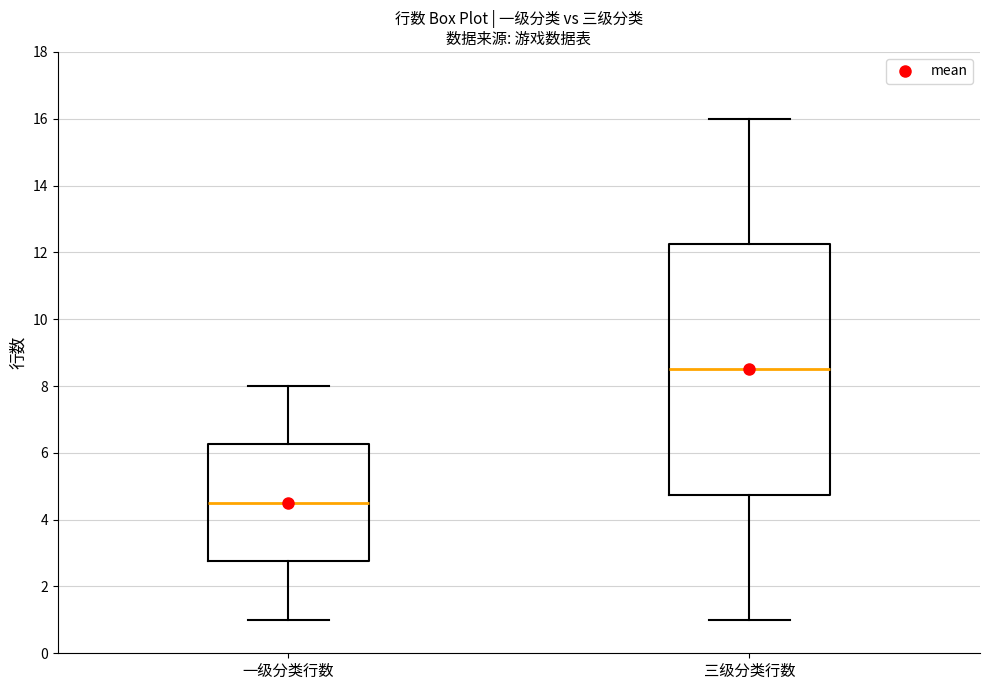

Reading left to right, read every box against the y-axis: the position of its median line, the range the box covers, and the ends of its whiskers. The values are not printed on the chart, so give them approximately, as read against the axis.

一级分类行数: median 4.6, box 2.8 to 6.2, whiskers 1.0 to 8.0
三级分类行数: median 8.6, box 4.8 to 12.2, whiskers 1.0 to 16.0